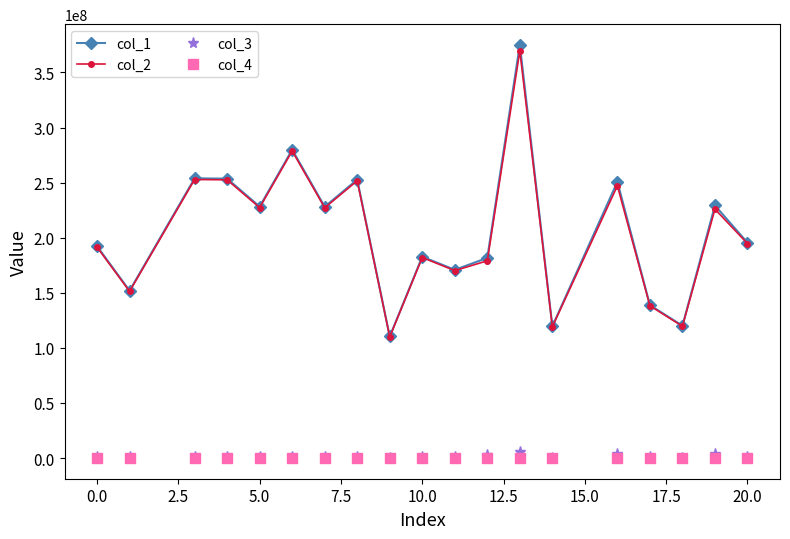

What is the minimum value shown in the chart?

1.0